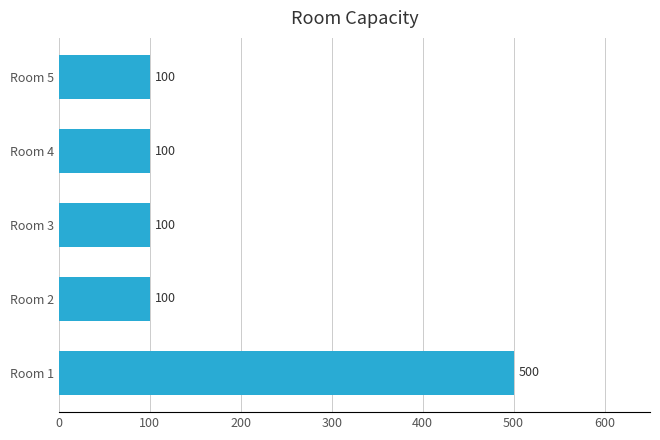

Approximately how many times larger is the value at Room 1 compared to Room 4?

5.0